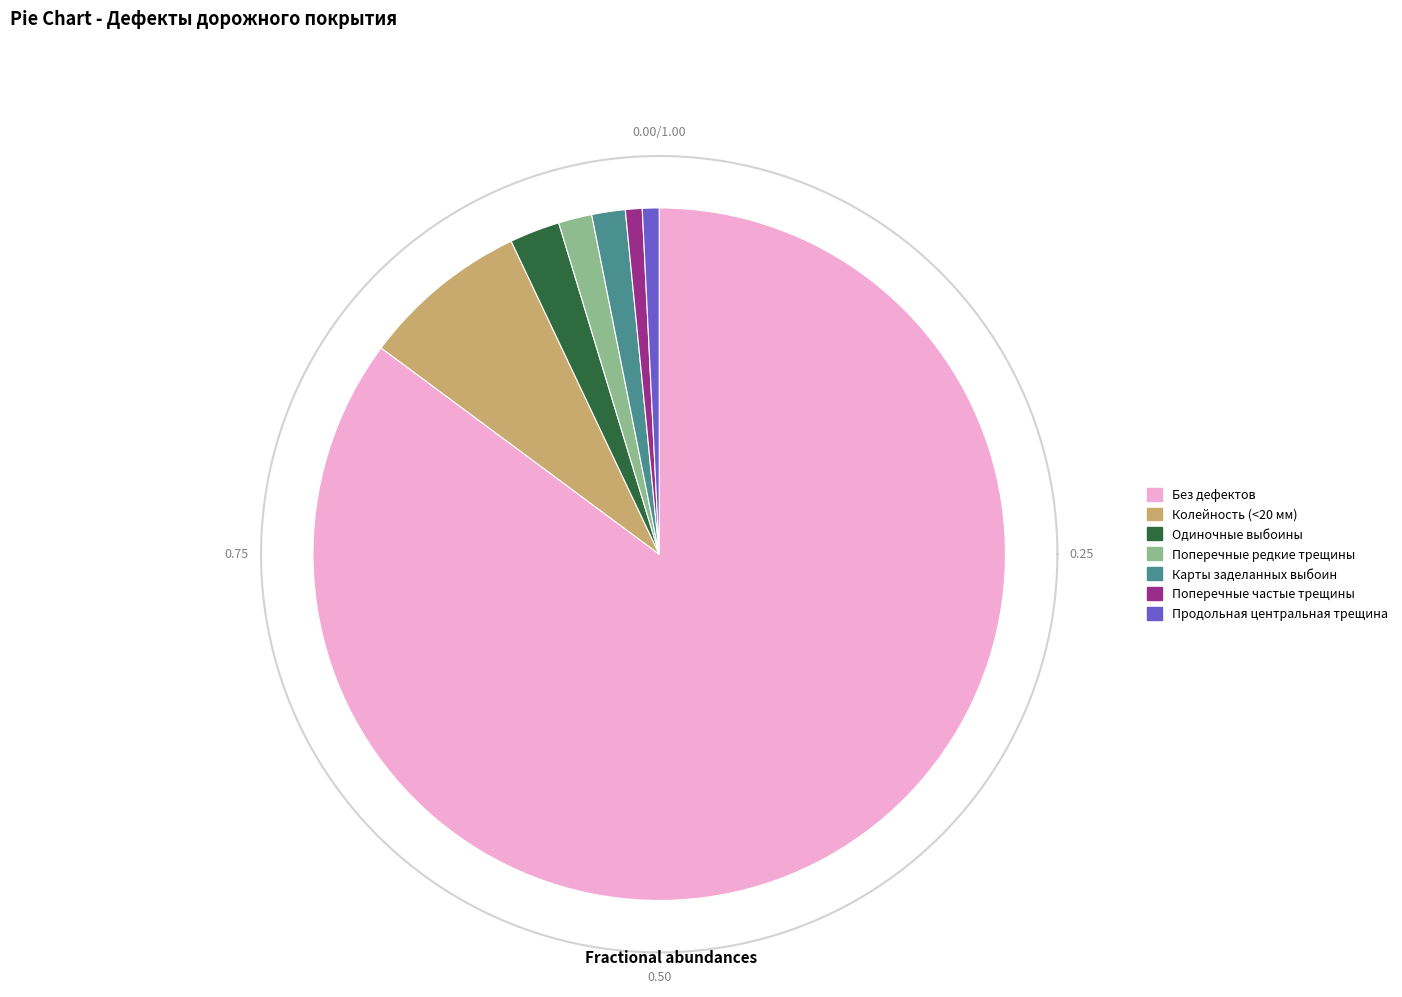

Combined, what portion of the pie is Продольная центральная трещина and Одиночные выбоины?

3.1%